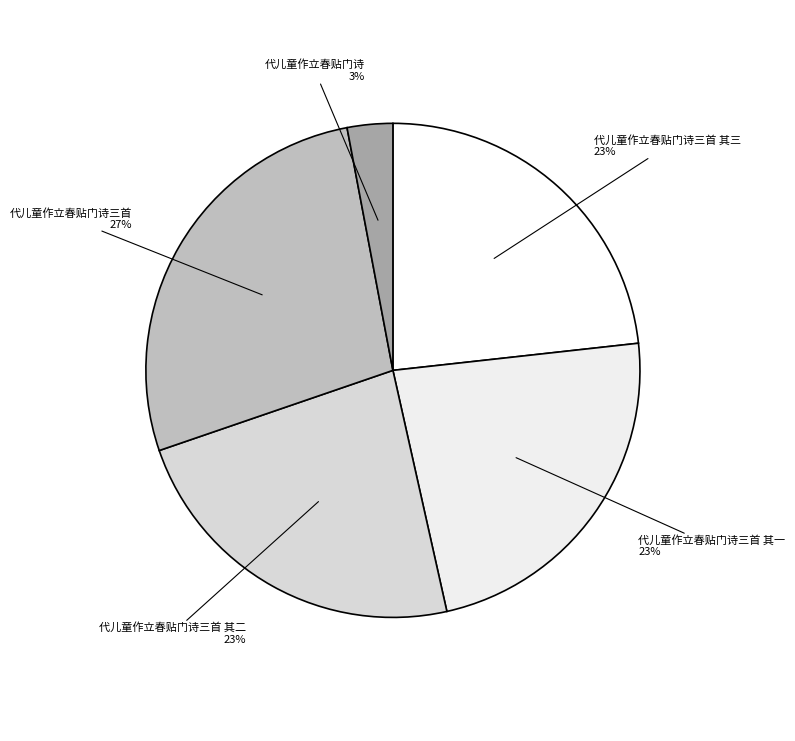

To the nearest percent, what is the combined percentage of 代儿童作立春贴门诗三首 其二 and 代儿童作立春贴门诗三首 其三?

46%